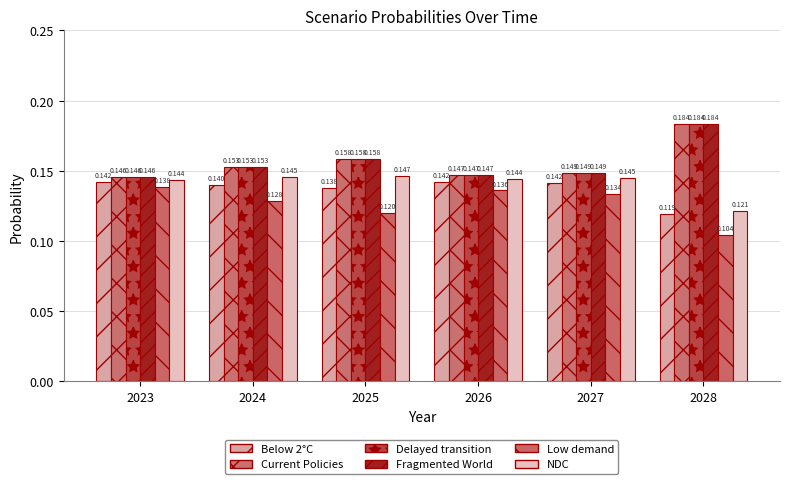

What are all the series names shown in the legend?

Below 2°C, Current Policies, Delayed transition, Fragmented World, Low demand, NDC